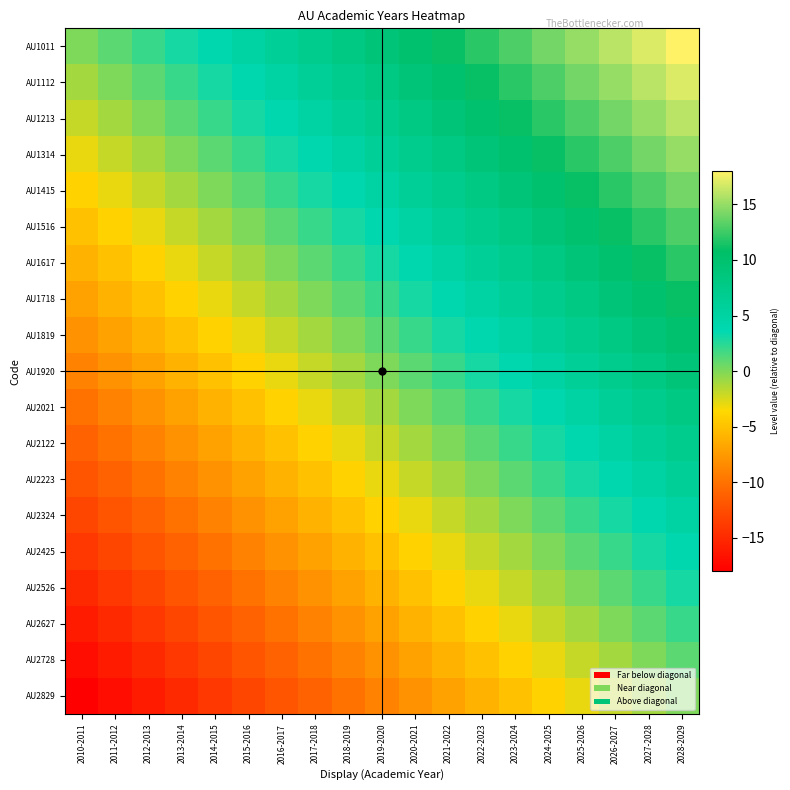

Rank the series at 2019-2020 from lowest to highest value.

AU2829, AU2728, AU2627, AU2526, AU2425, AU2324, AU2223, AU2122, AU2021, AU1920, AU1819, AU1718, AU1617, AU1516, AU1415, AU1314, AU1213, AU1112, AU1011